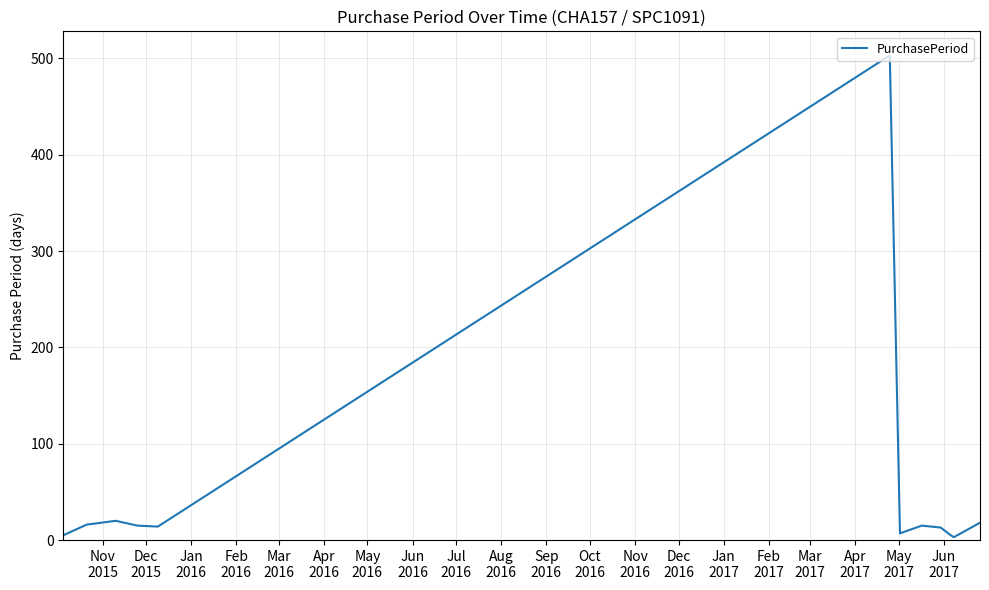

How many interior local valleys (lower than both neighbors) does the data have?

3